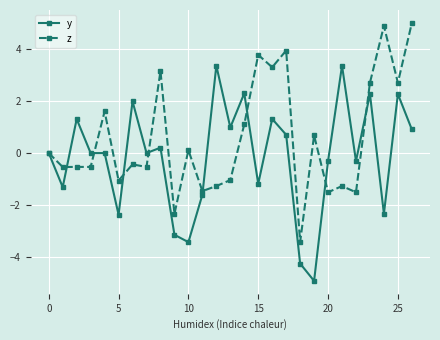

Which series has the largest total across all categories?

z